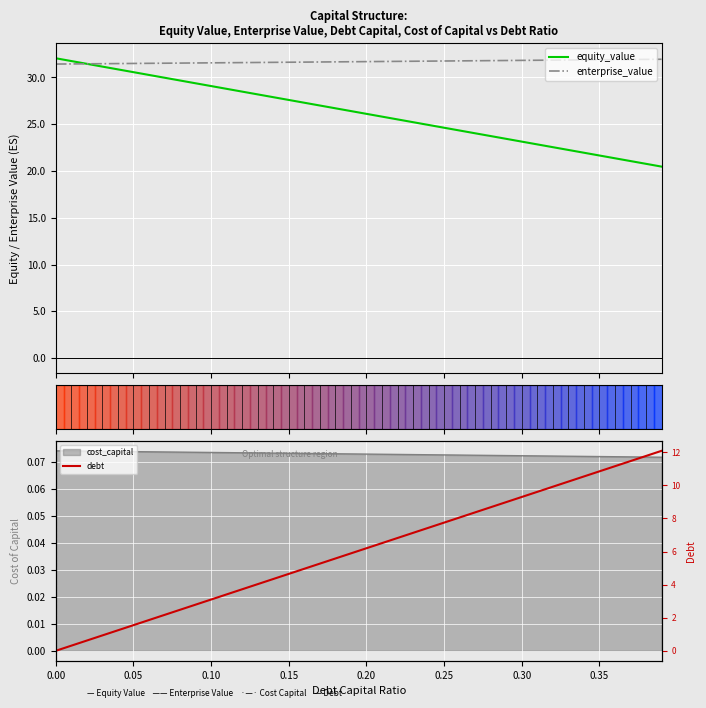

True or false: enterprise_value has a value of 31.5 at 0.10.

True